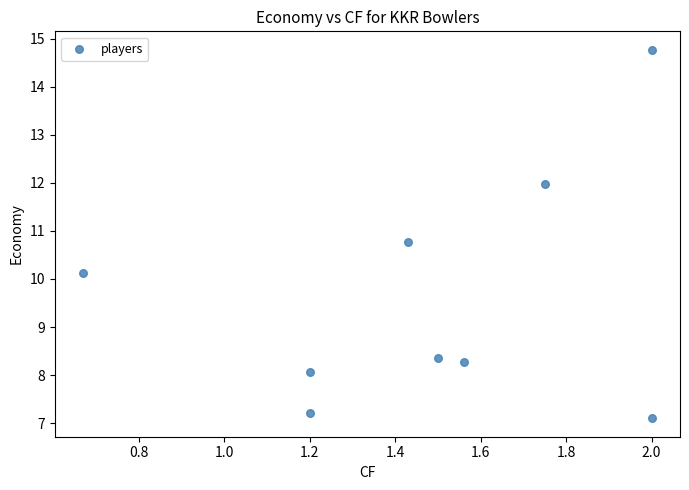

What is the average Y value?

9.6